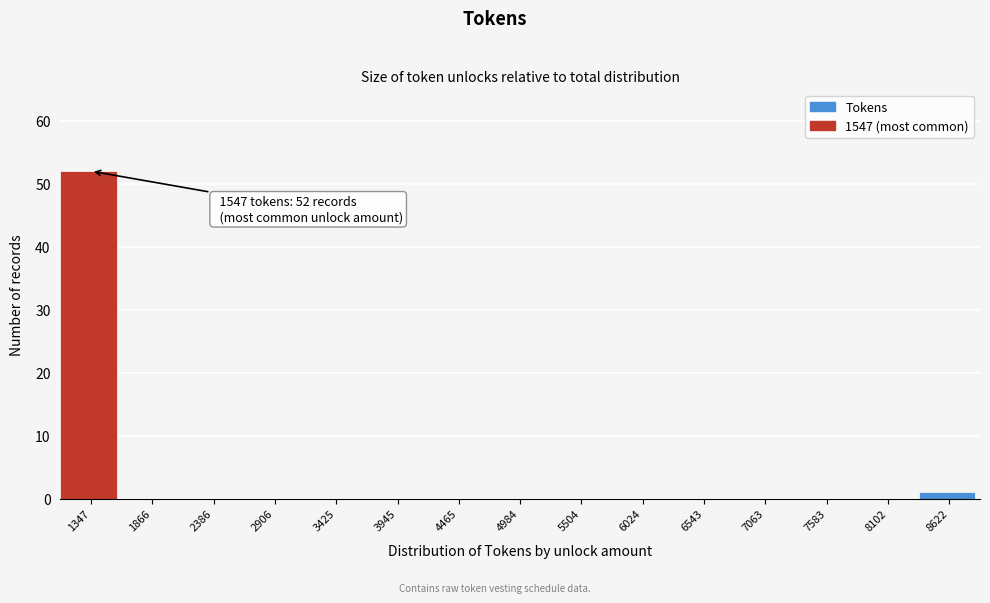

Reading left to right, list all the values displayed in this chart.

1347=52	1866=0	2386=0	2906=0	3425=0	3945=0	4465=0	4984=0	5504=0	6024=0	6543=0	7063=0	7583=0	8102=0	8622=1